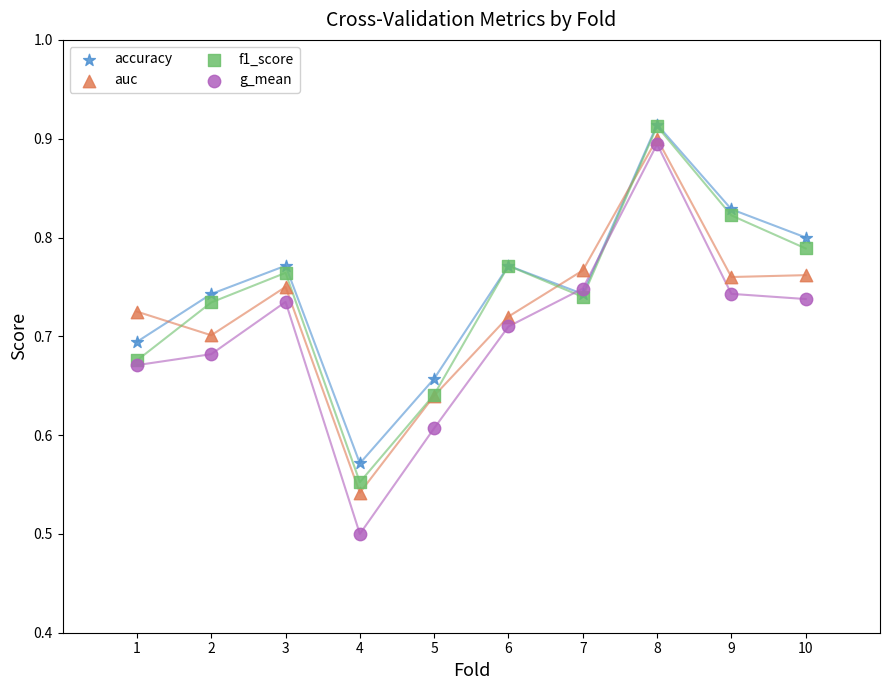

What are all the series names shown in the legend?

accuracy, auc, f1_score, g_mean